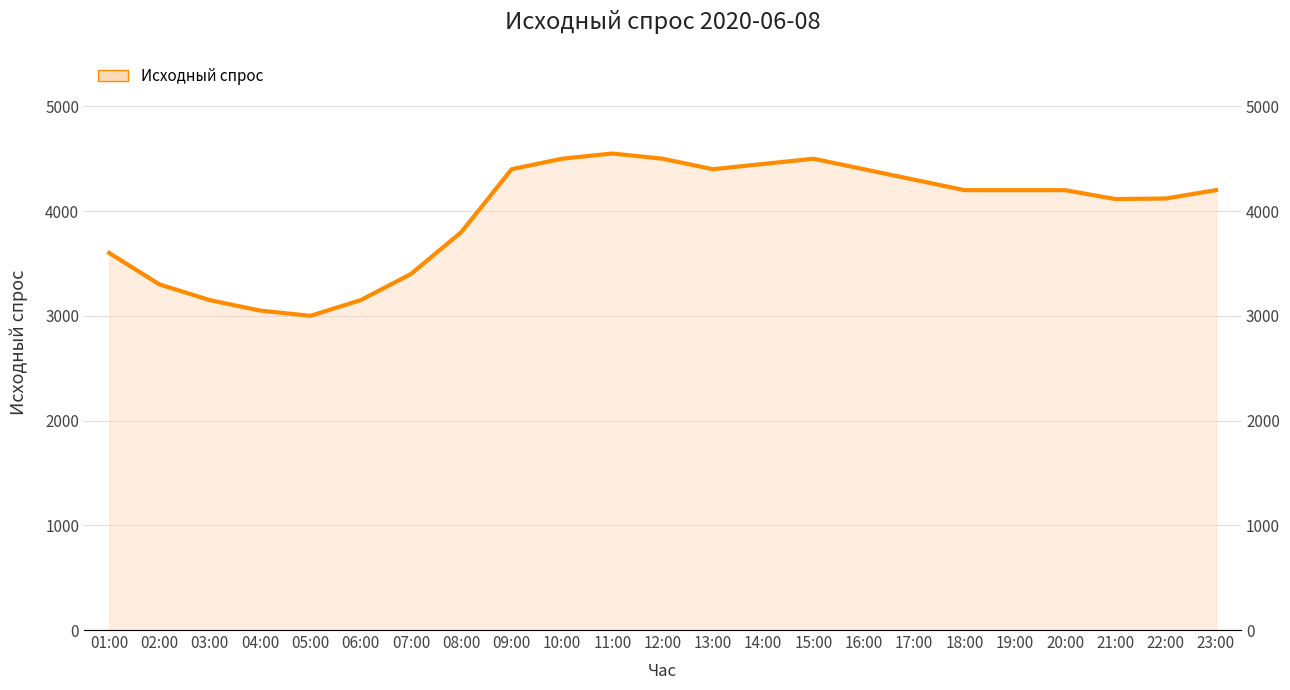

List the labels in order of value, smallest first.

05:00, 04:00, 03:00, 06:00, 02:00, 07:00, 01:00, 08:00, 21:00, 22:00, 18:00, 19:00, 20:00, 23:00, 17:00, 09:00, 13:00, 16:00, 14:00, 10:00, 12:00, 15:00, 11:00